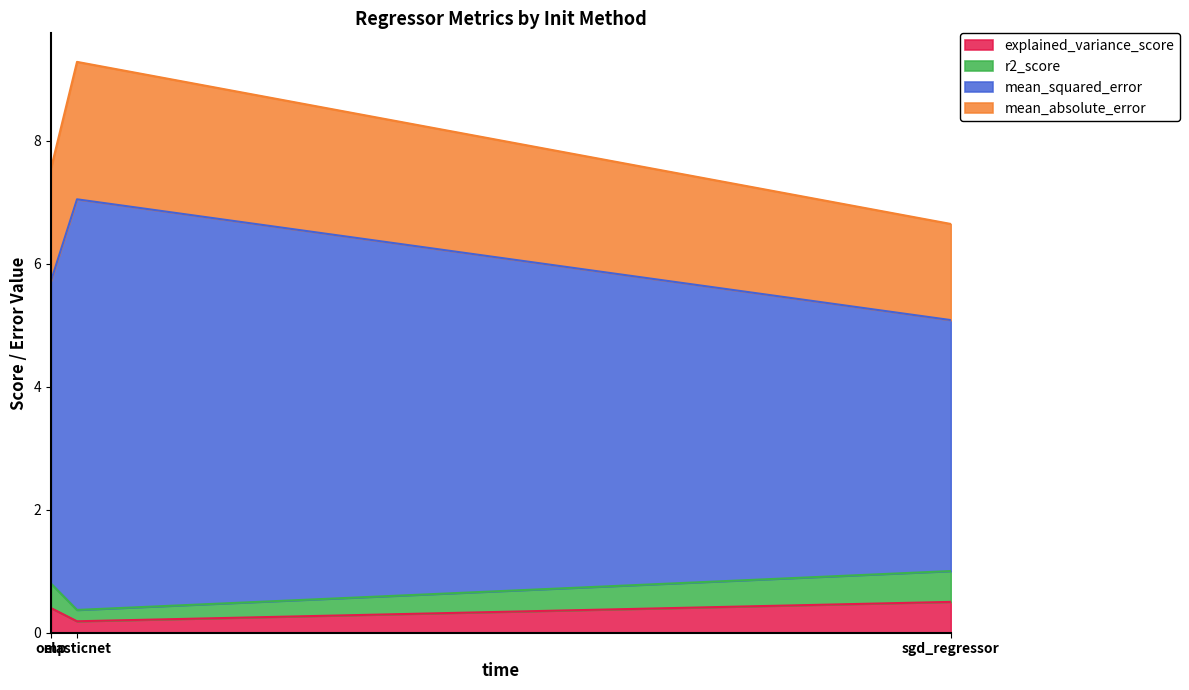

What is the total value across all series at omp?

7.6